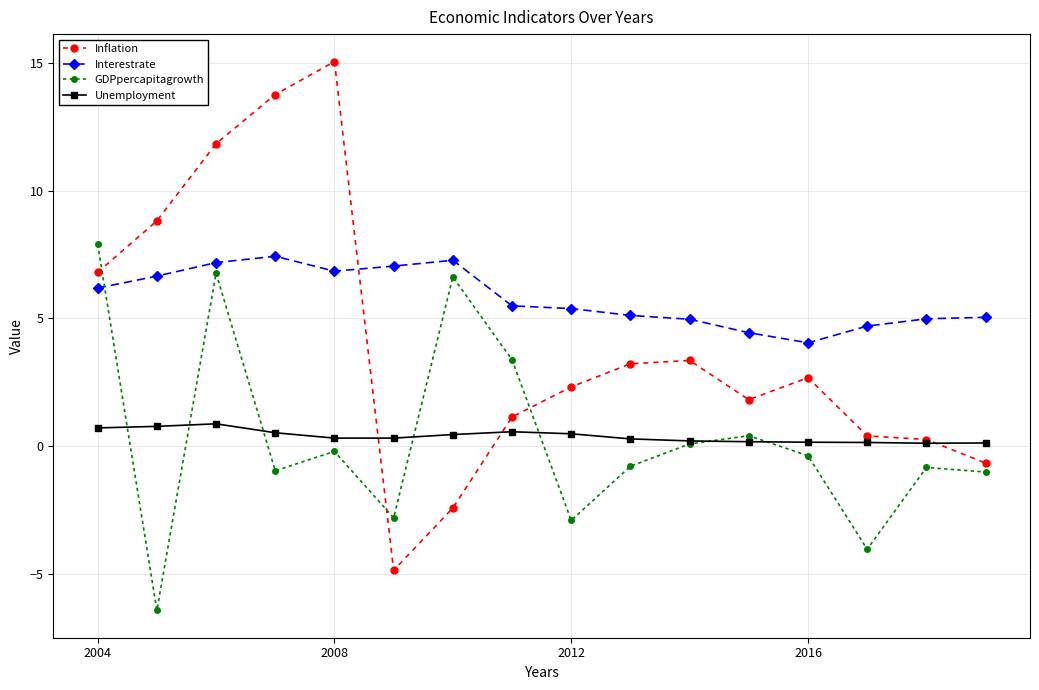

True or false: Inflation and Unemployment cross at least once.

True